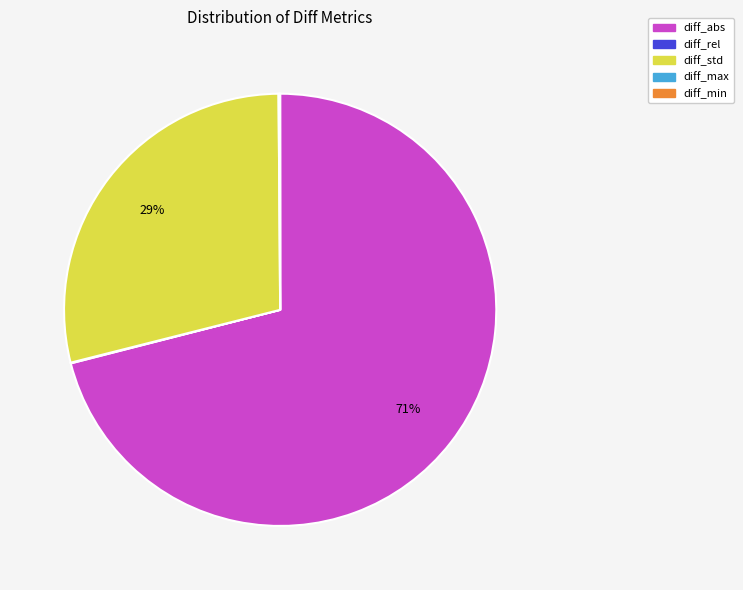

Is diff_abs the majority of the pie?

Yes